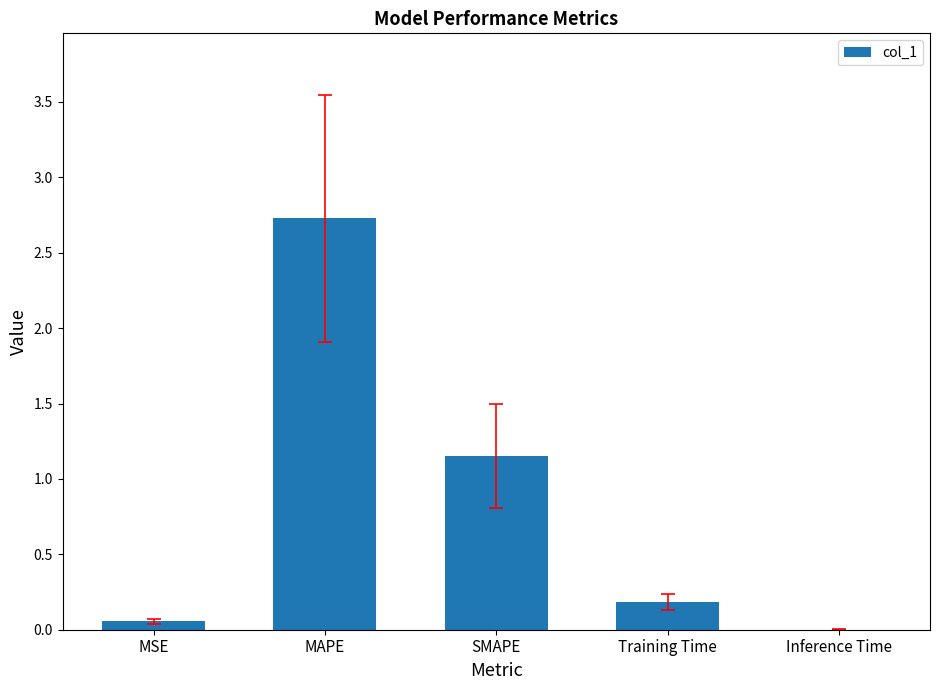

The value at Training Time is 0.2. True or false?

True